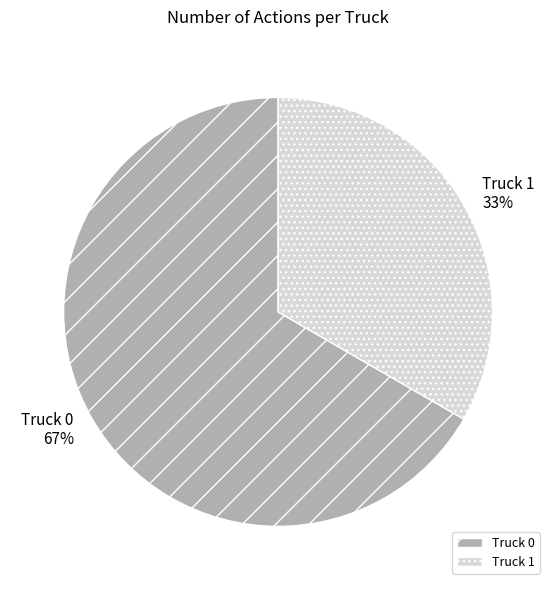

Which slice represents more than half of the pie?

Truck 0